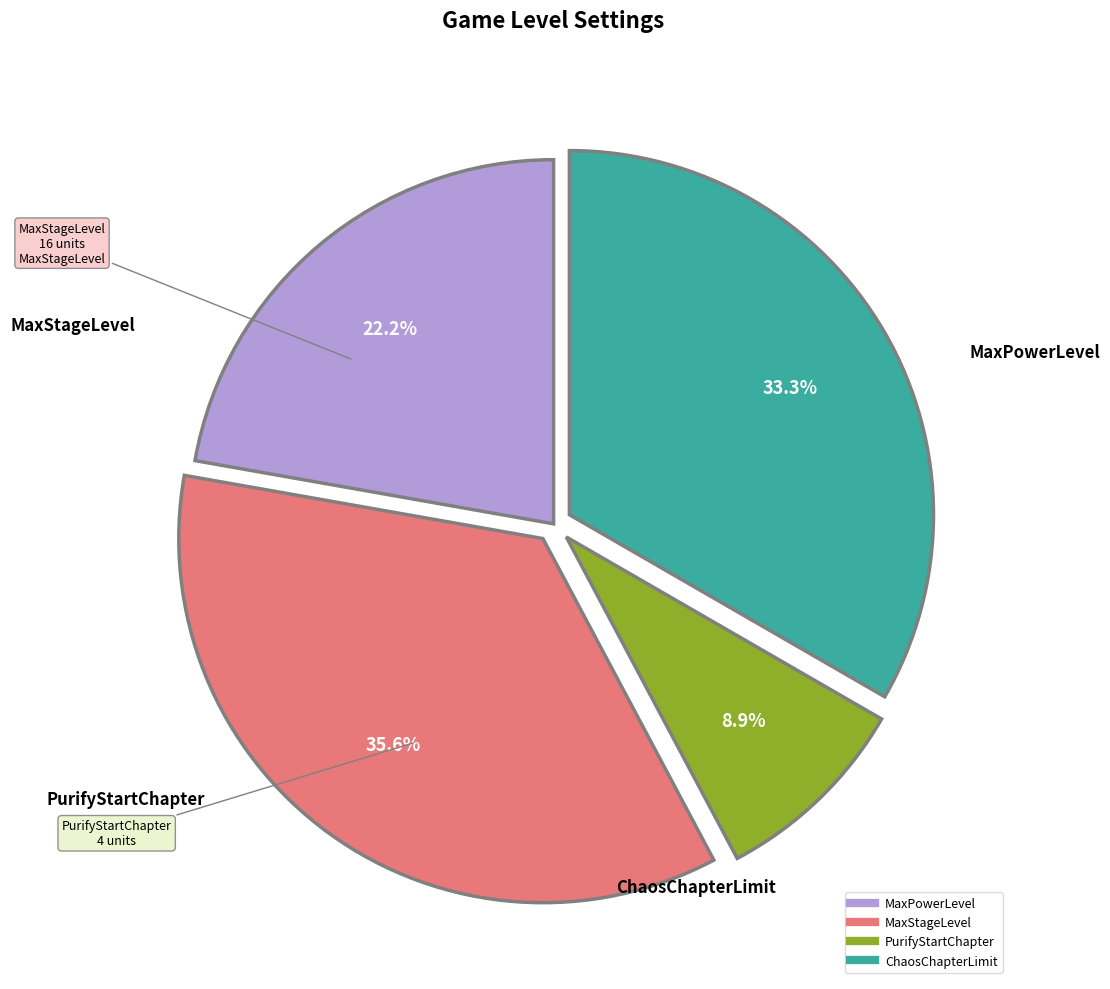

Which category has the smallest portion of the pie?

PurifyStartChapter